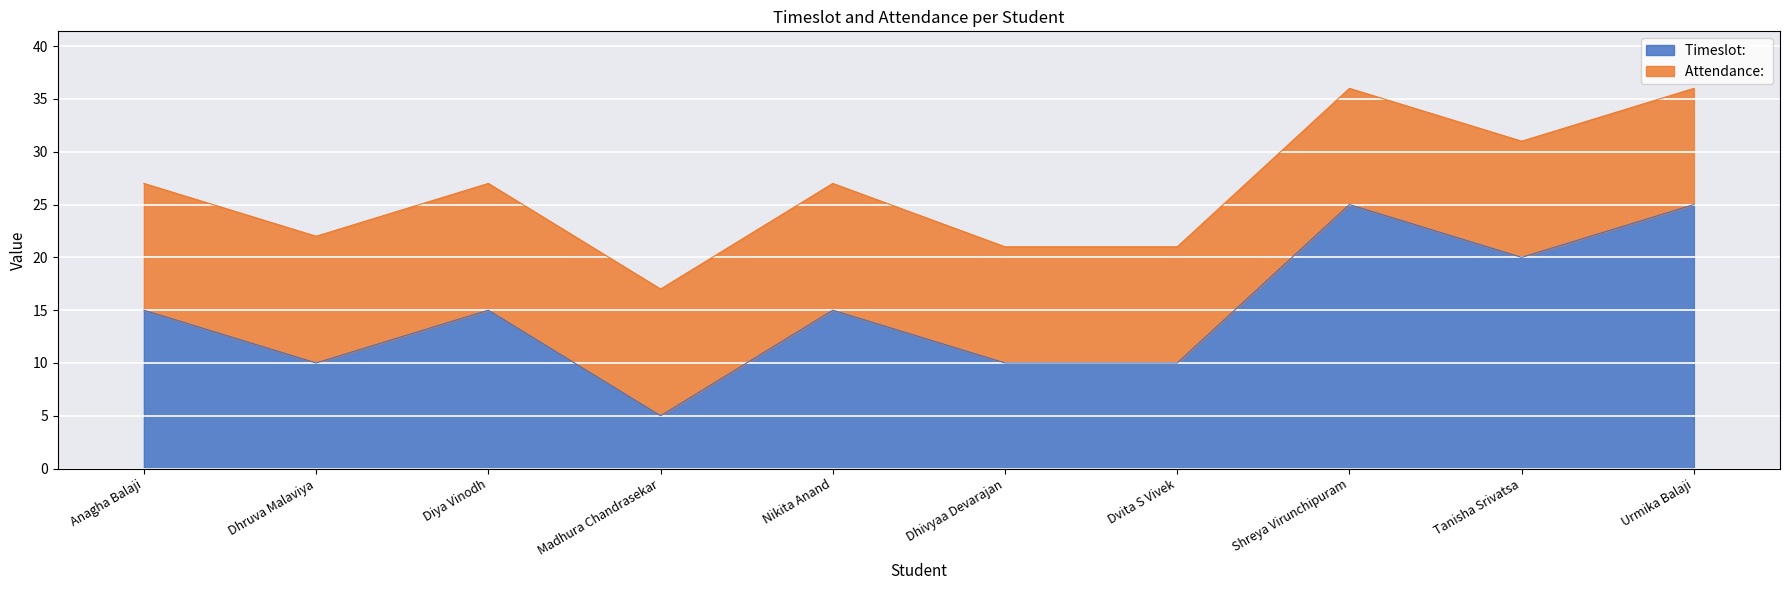

What is the maximum value shown in the chart?

25